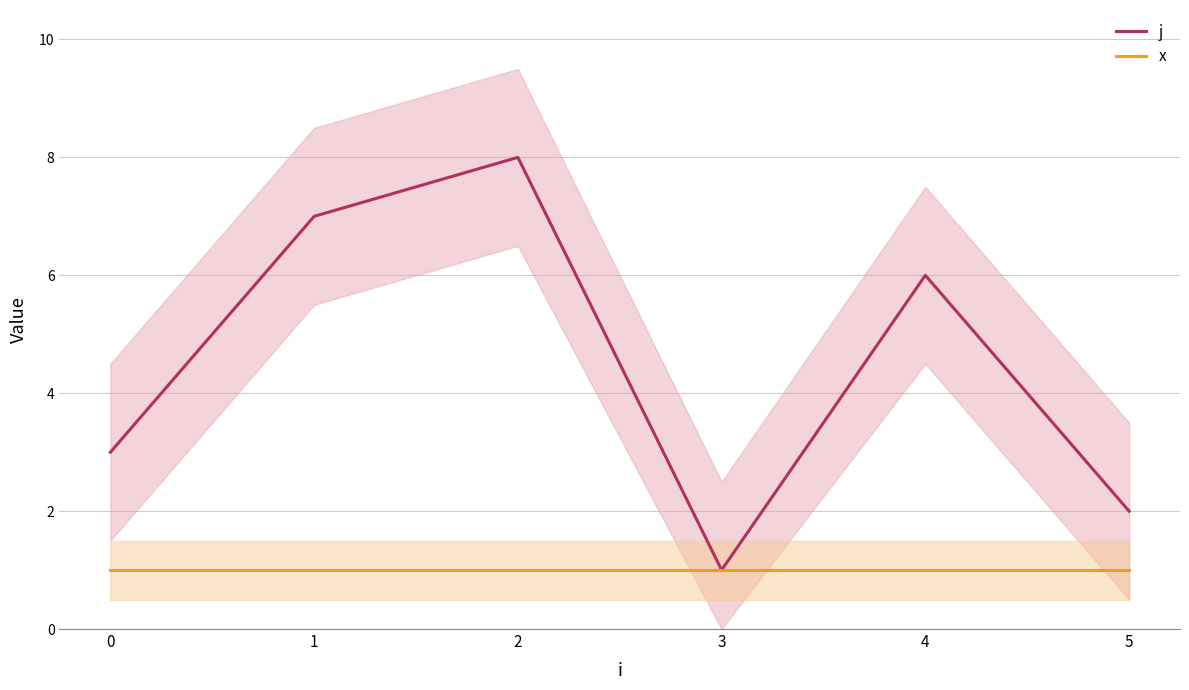

True or false: x and j intersect in this chart.

False